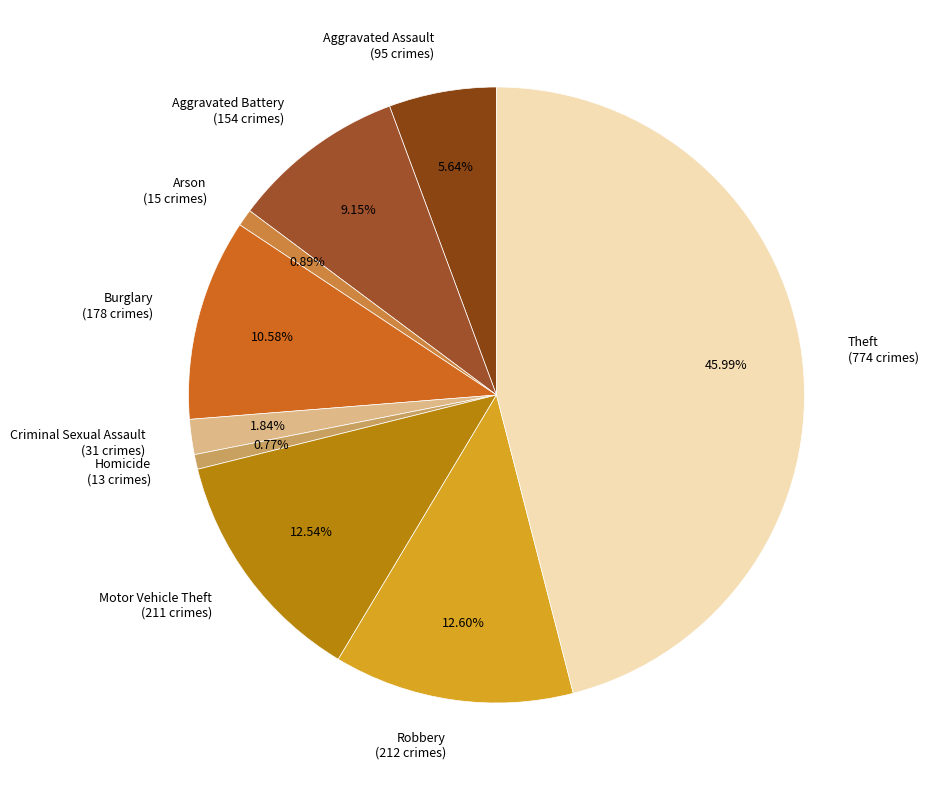

To the nearest percent, what is the difference between the Theft and Motor Vehicle Theft slice percentages?

33%